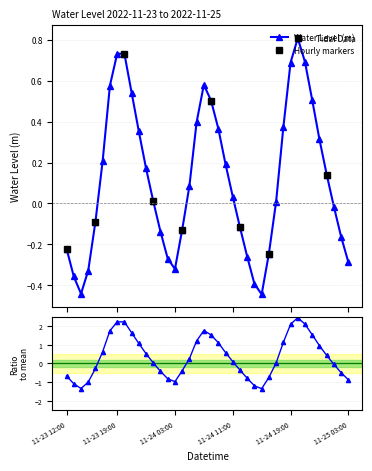

What is the change in value from 2022-11-24 07:00 to 2022-11-24 20:00?

+0.2